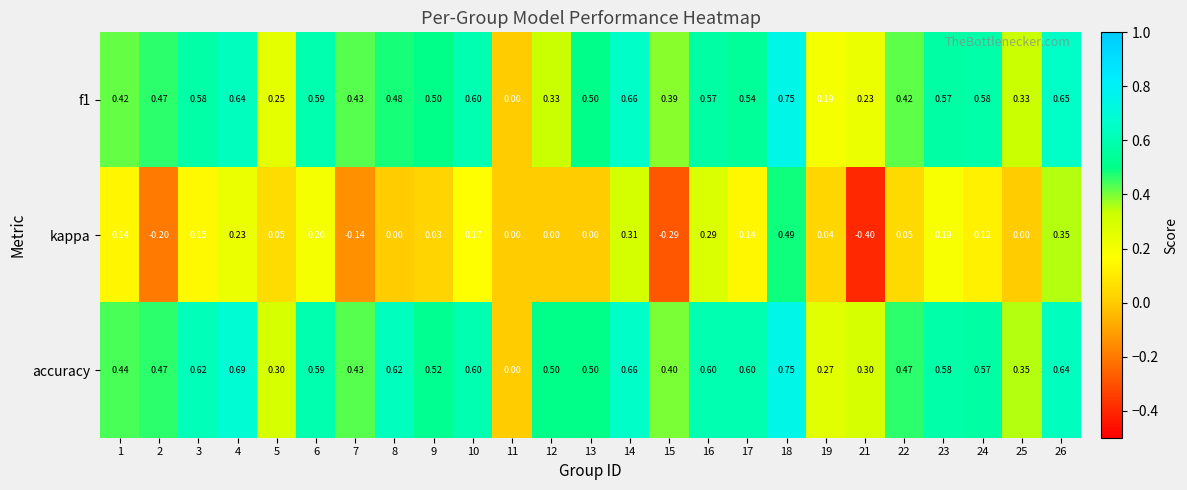

Is the value of accuracy at 26 greater than the value of f1 at 3?

Yes